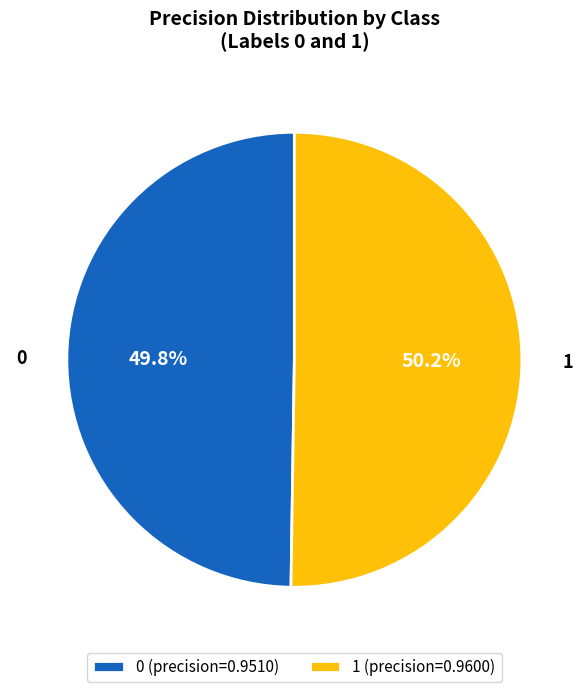

What percentage is NOT represented by 0?

50.2%